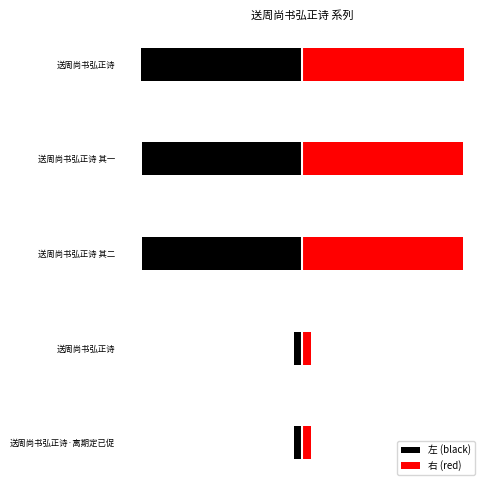

Is the value of 右 (red) at 送周尚书弘正诗 其二 greater than the value of 左 (black) at 送周尚书弘正诗?

Yes